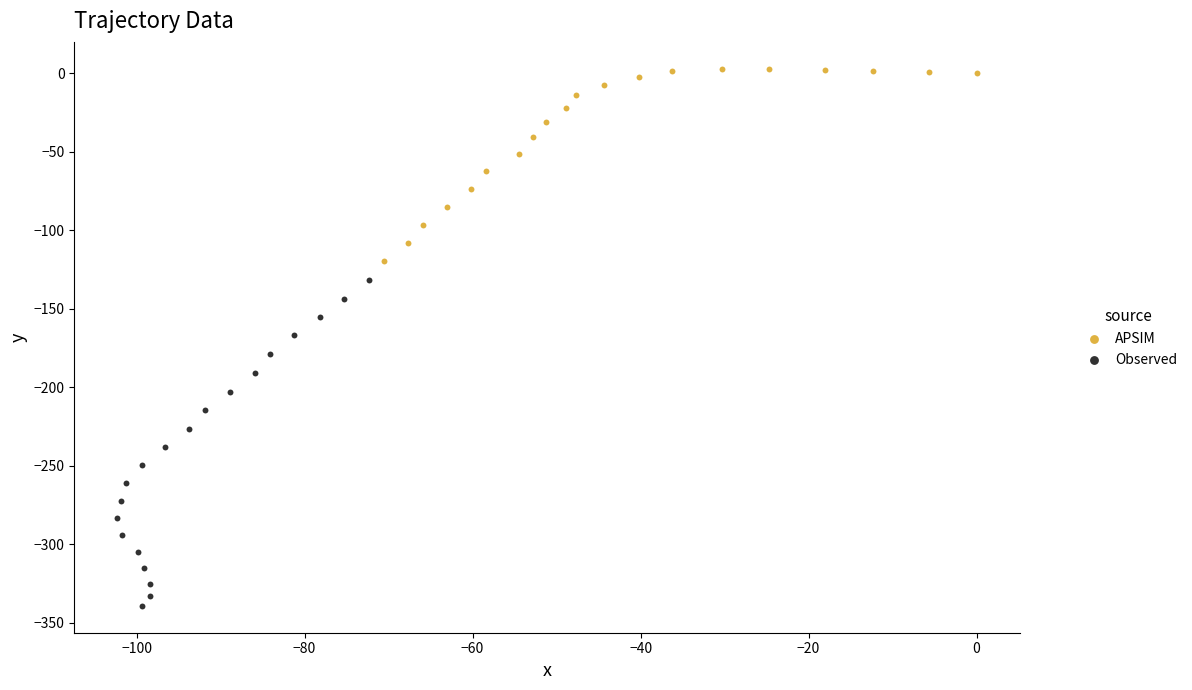

Which series reaches the minimum Y coordinate?

Observed